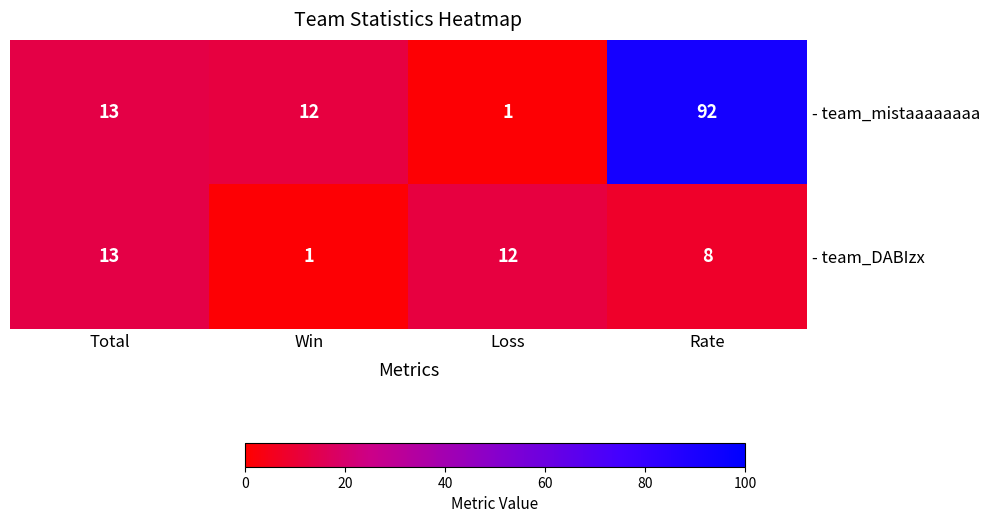

At how many categories does at least one series exceed 3?

4